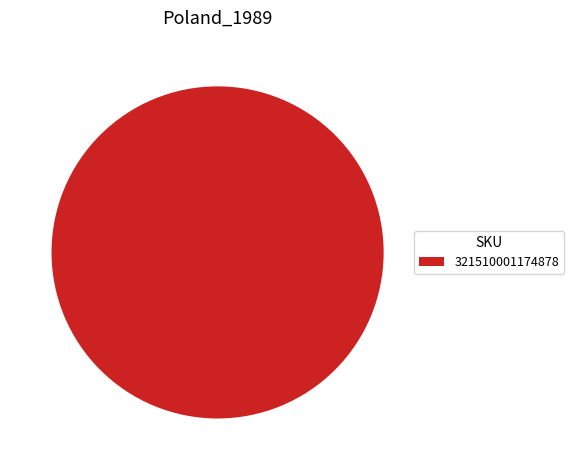

Rank the categories by value from highest to lowest.

321510001174878